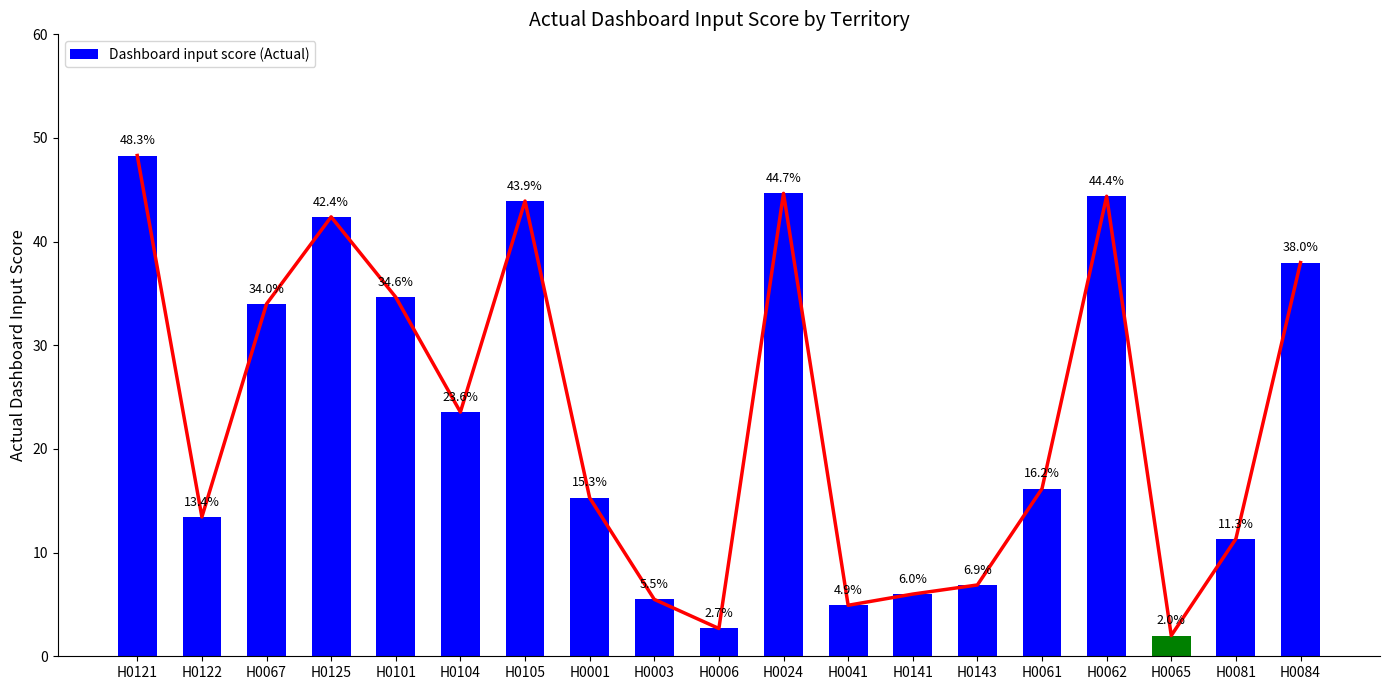

How many values exceed 16?

10